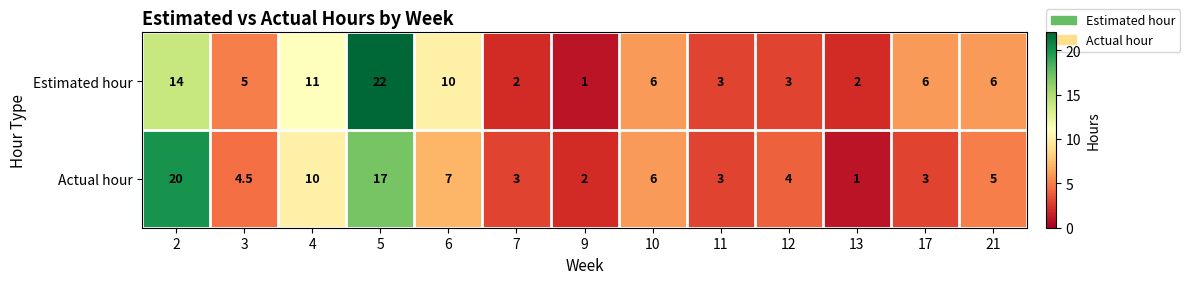

What is the difference between the maximum and minimum values in the Actual hour series?

19.0